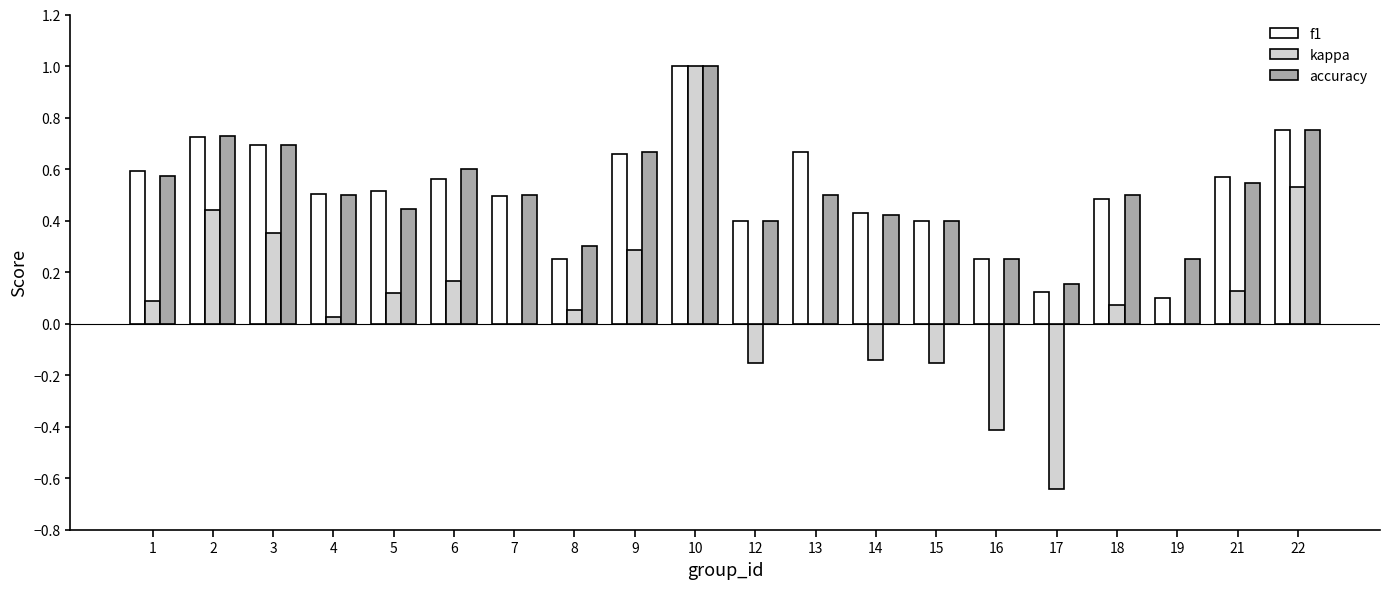

What is the sum of all kappa values?

1.8